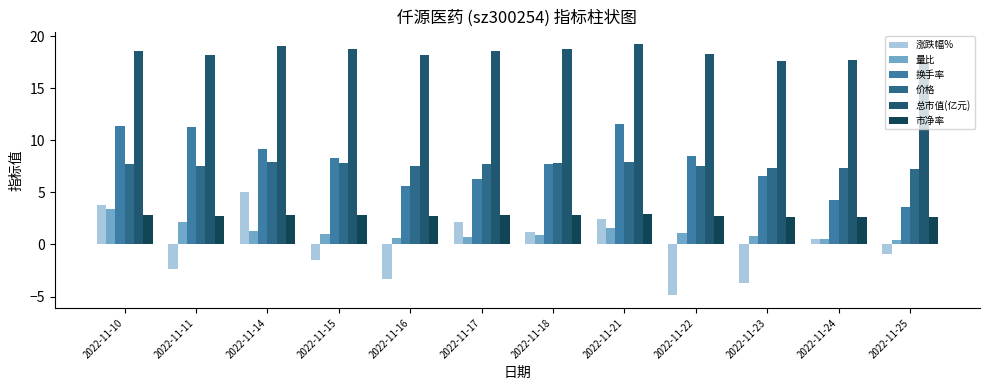

What is the average value of the 市净率 series?

2.8